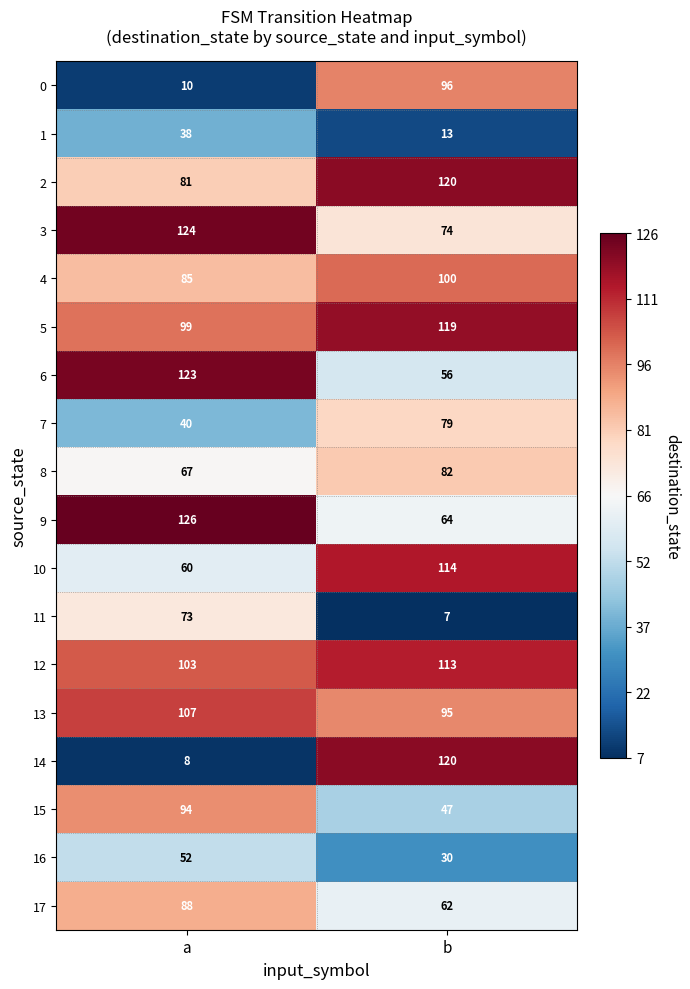

What is the difference between the 10 values at b and a?

54